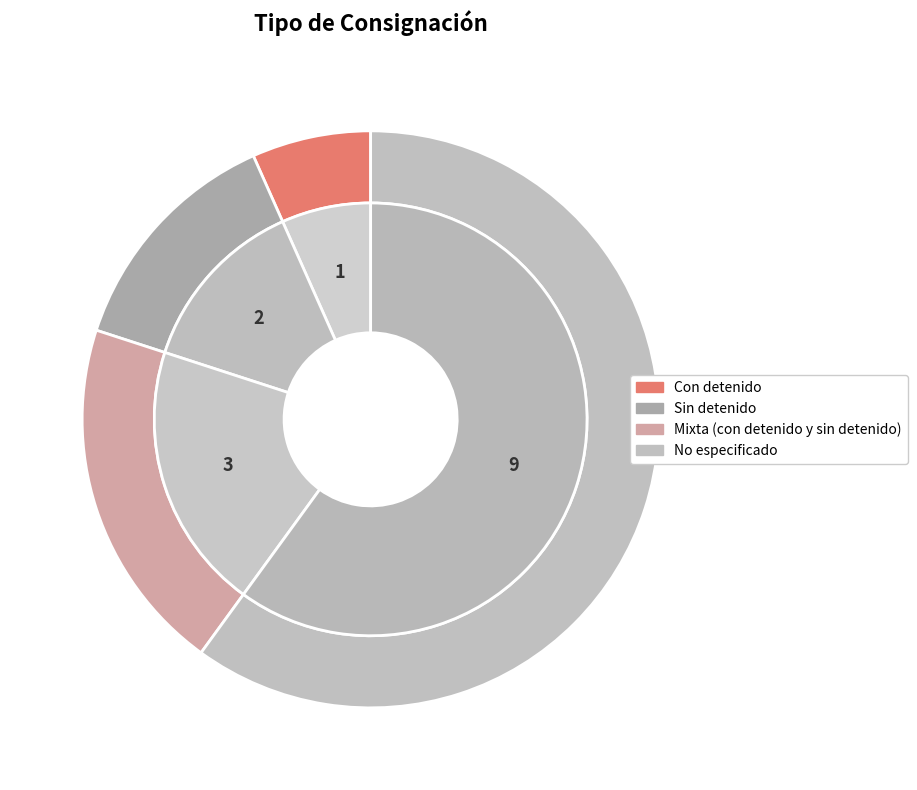

Is it true that No especificado is 60% of the pie?

True